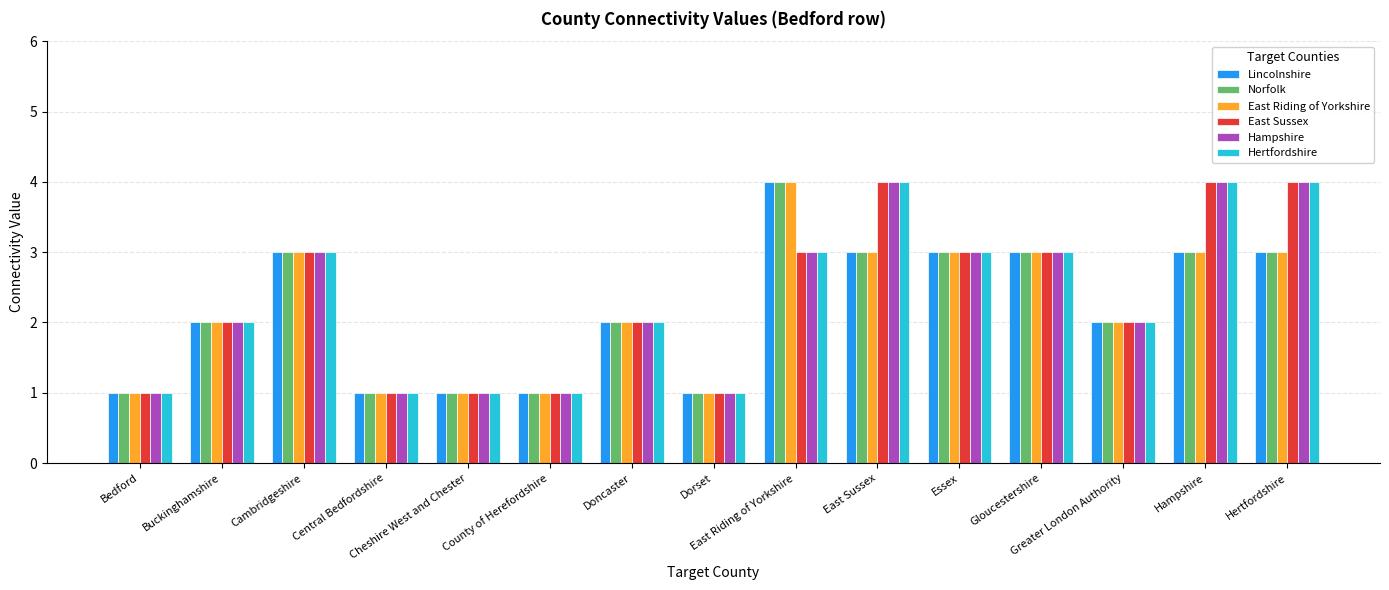

Which series has the widest spread of values?

Lincolnshire